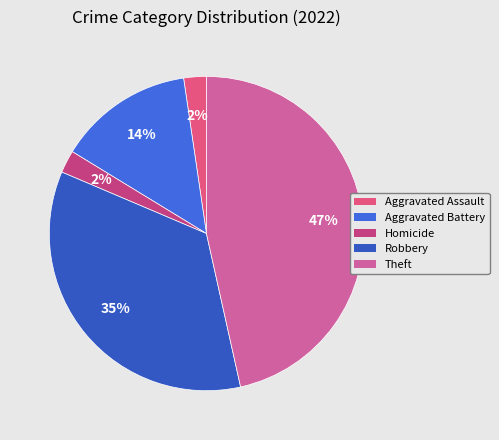

How many slices are in this pie chart?

5